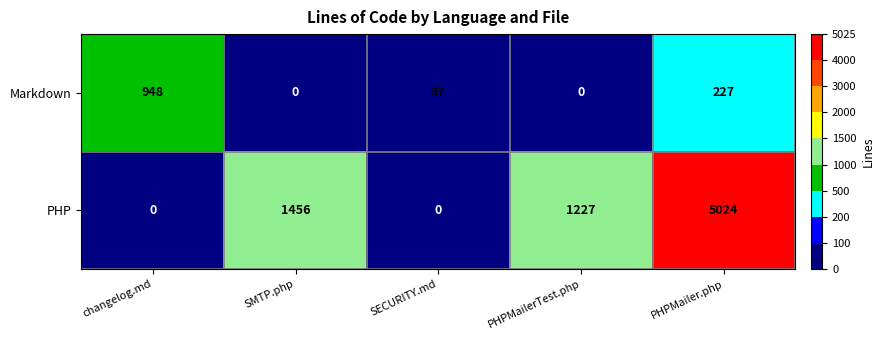

Rank the series at SMTP.php from lowest to highest value.

Markdown, PHP